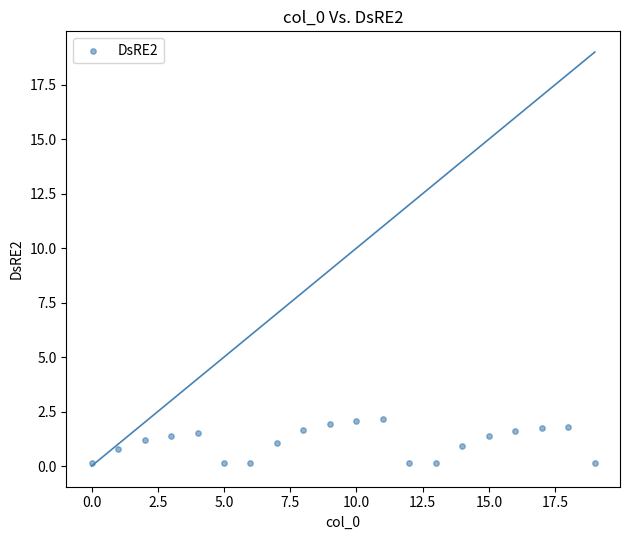

What is the range of Y values (max minus min)?

2.0